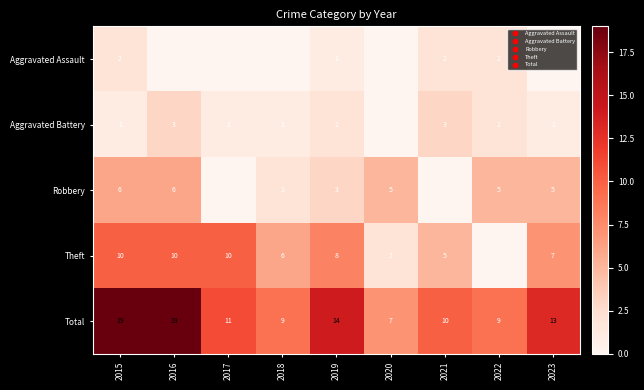

What is the difference between the maximum and minimum values in the Total series?

12